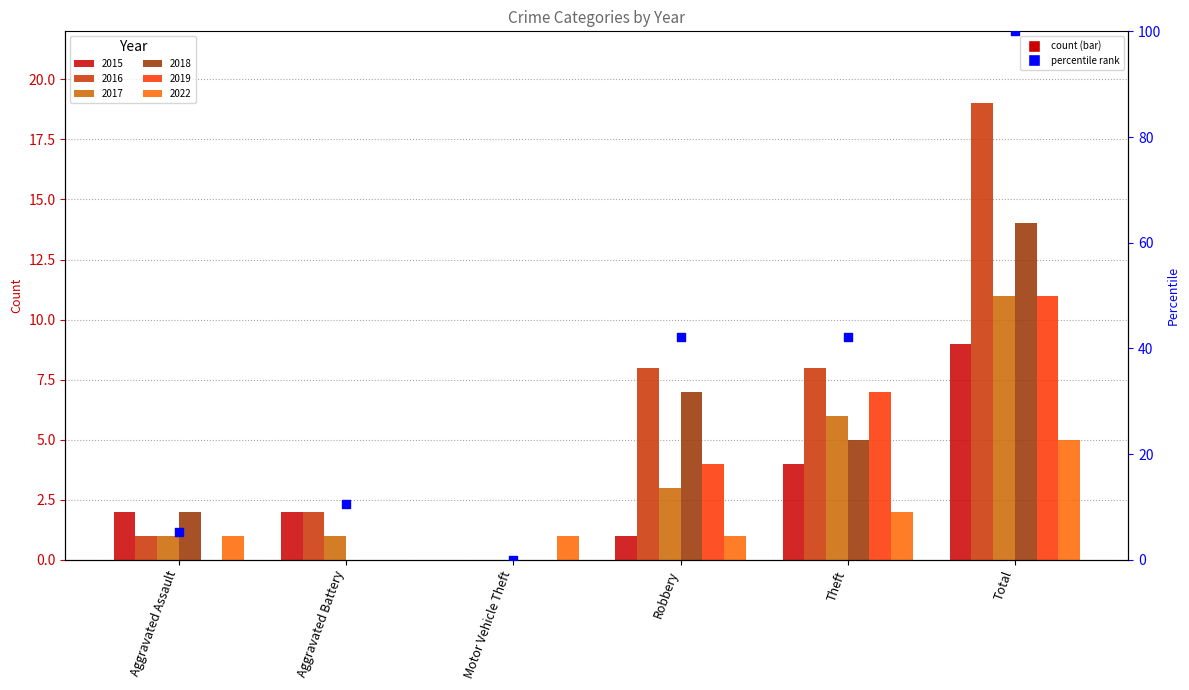

What is the ratio of the value at Aggravated Assault to the value at Robbery?

0.1